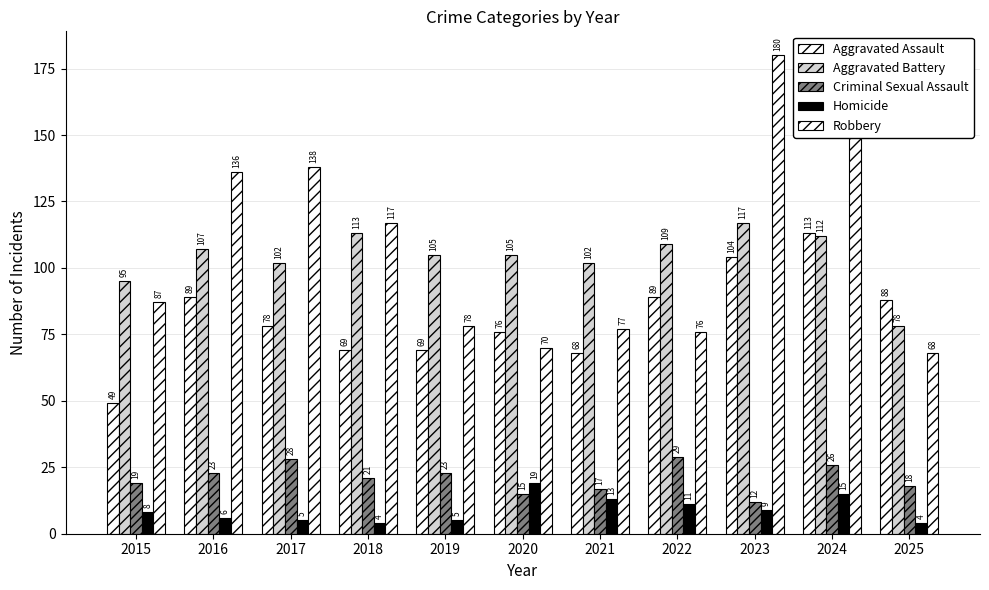

Are the bars horizontal?

No